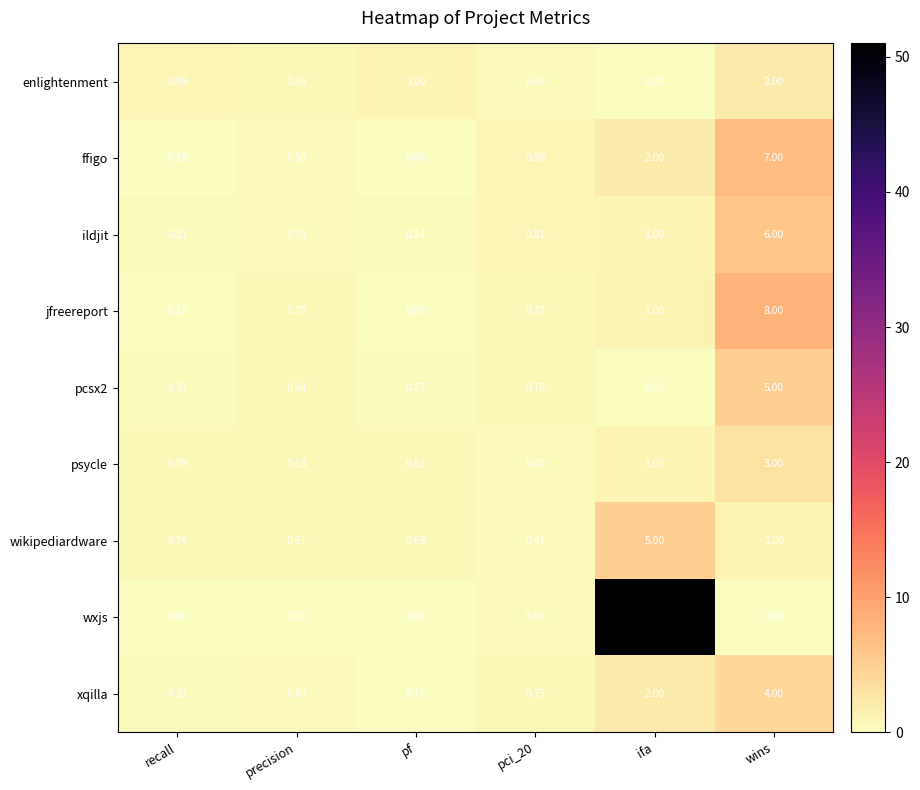

Between ifa and wins, which series saw the biggest shift?

wxjs